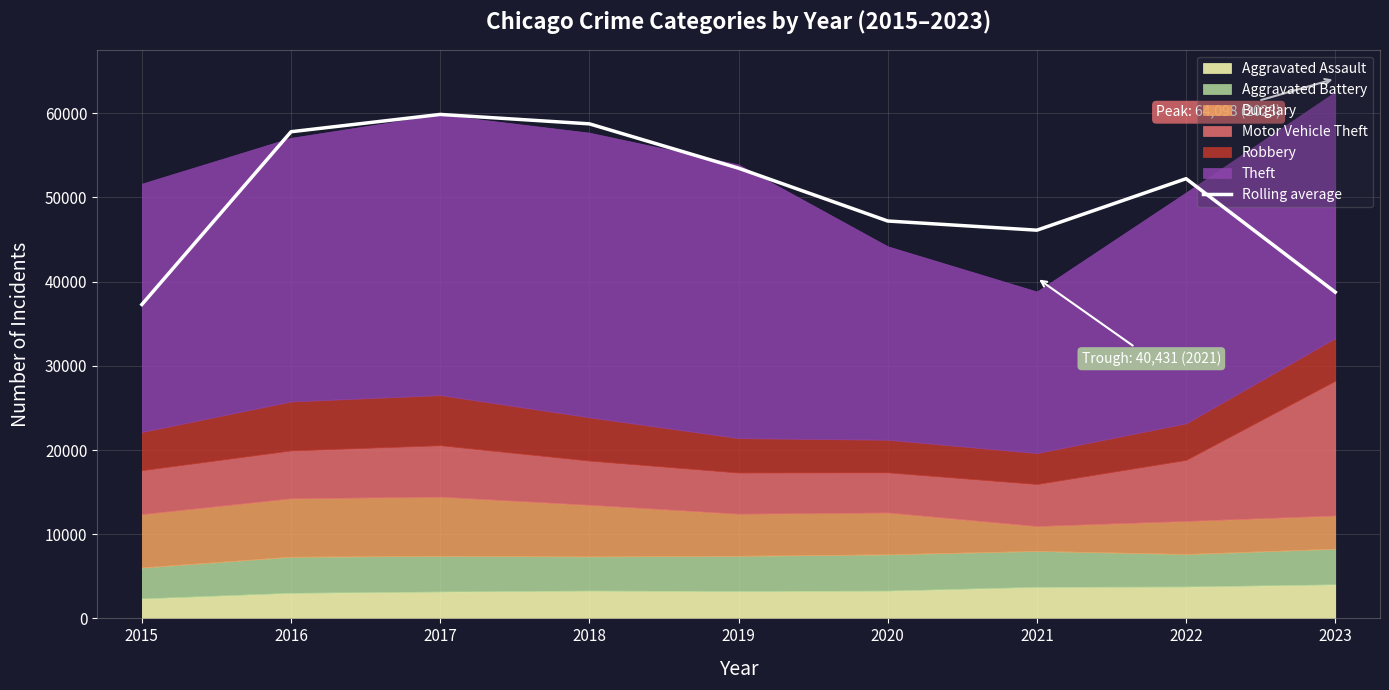

The chart shows a value of 52224.7 at 2022. True or false?

True